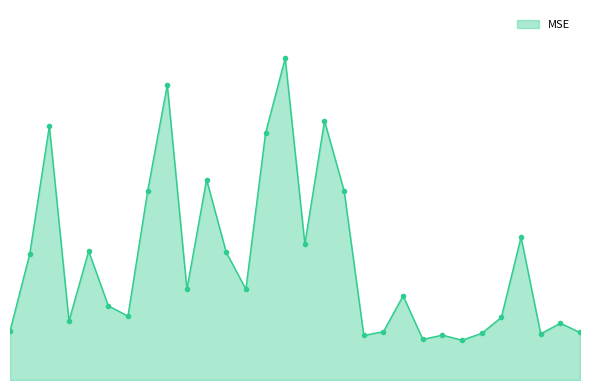

Does the chart have visible grid lines?

No